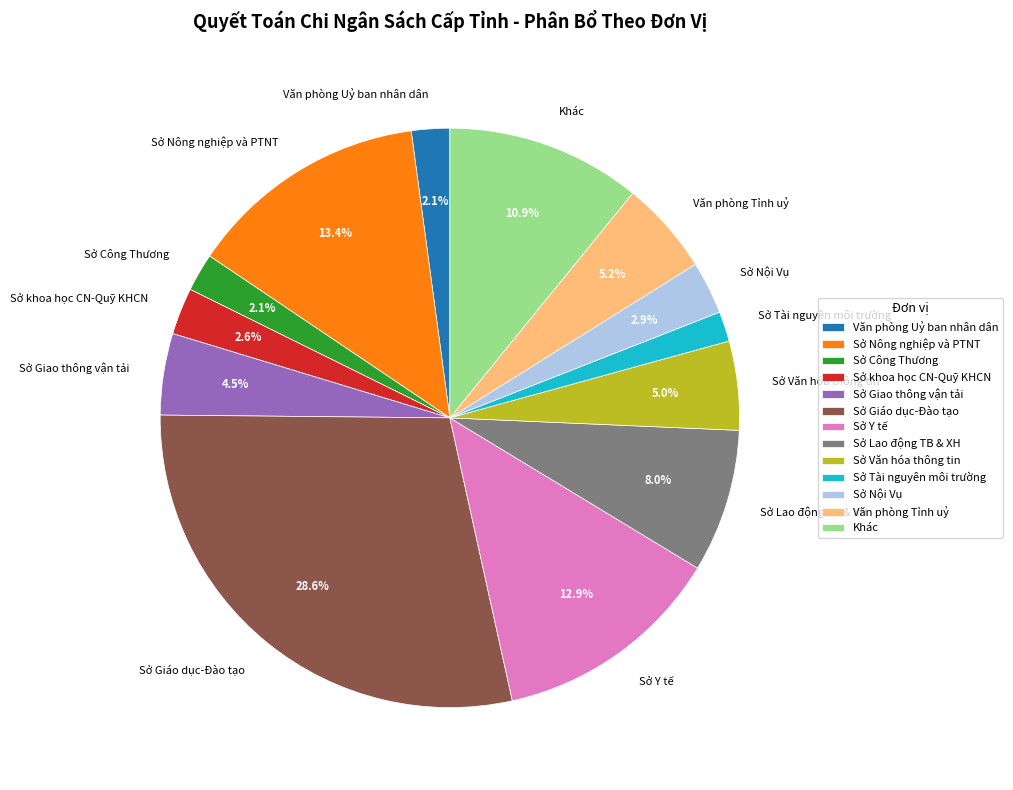

Which category has the biggest portion of the pie?

Sở Giáo dục-Đào tạo